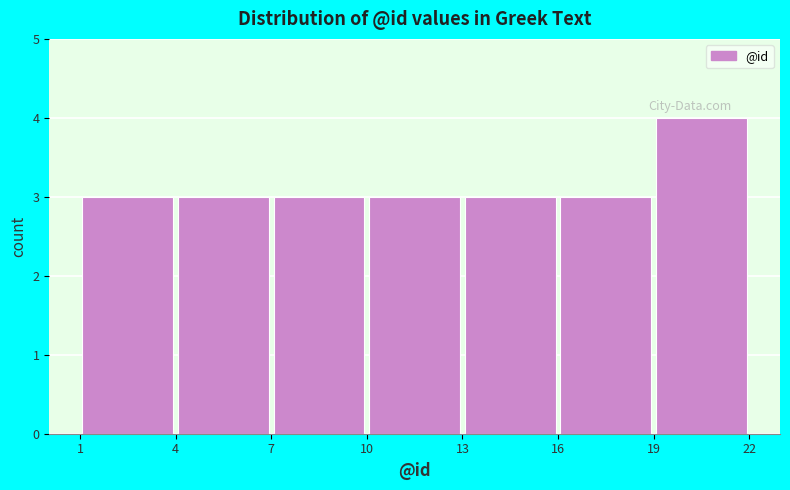

Reading left to right, transcribe this chart: for each bar, give the range it covers on the x-axis and its height. The values are not printed on the chart, so give them approximately, as read against the axis.

1 to 4: 3
4 to 7: 3
7 to 10: 3
10 to 13: 3
13 to 16: 3
16 to 19: 3
19 to 22: 4